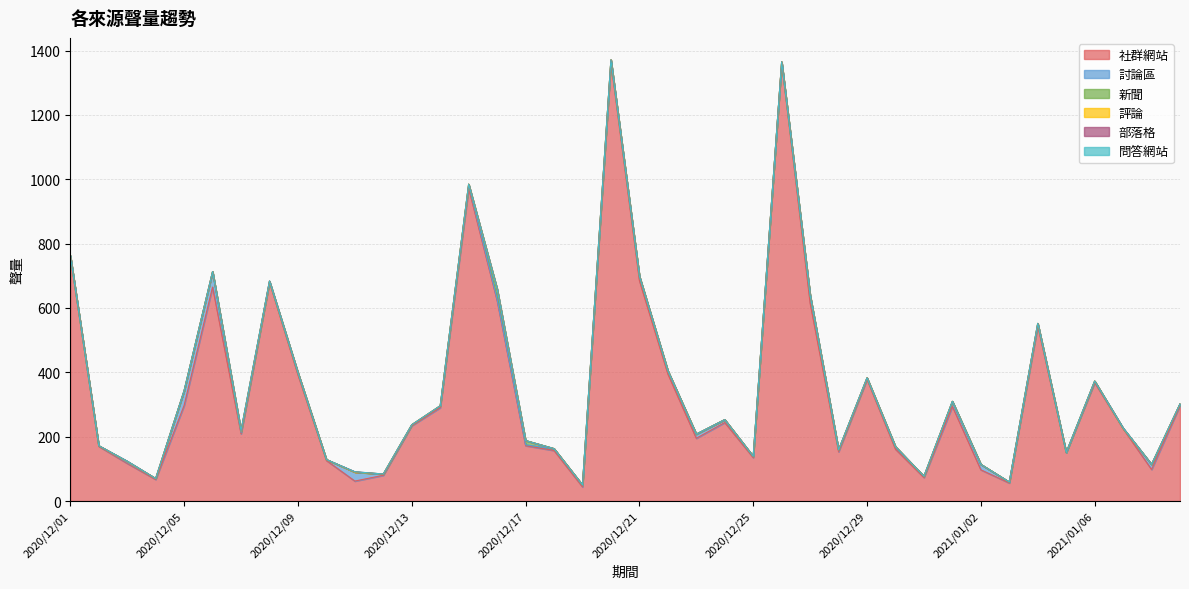

Does the chart have visible grid lines?

Yes